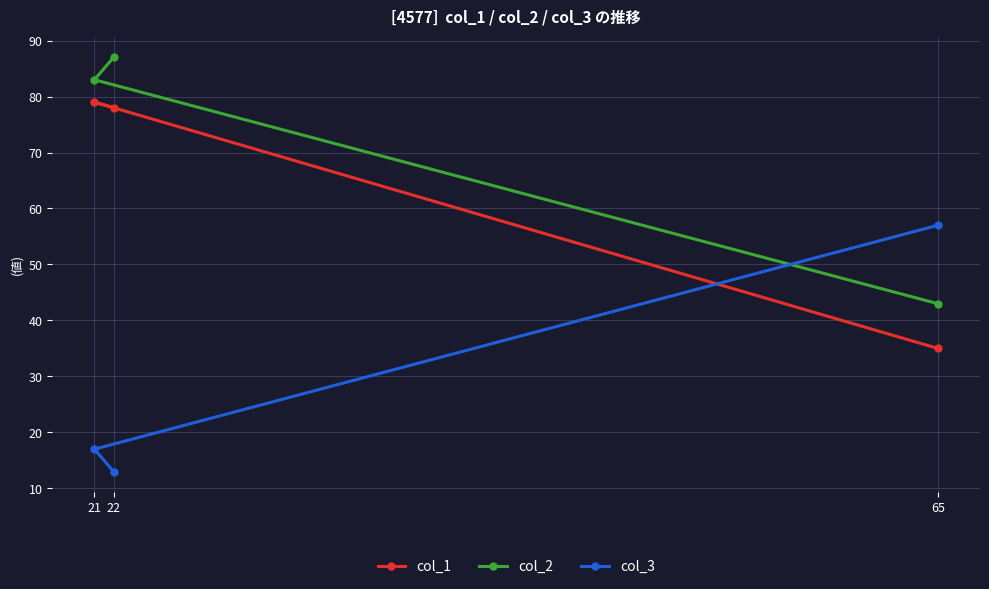

What is the difference between the highest and lowest values at 21?

66